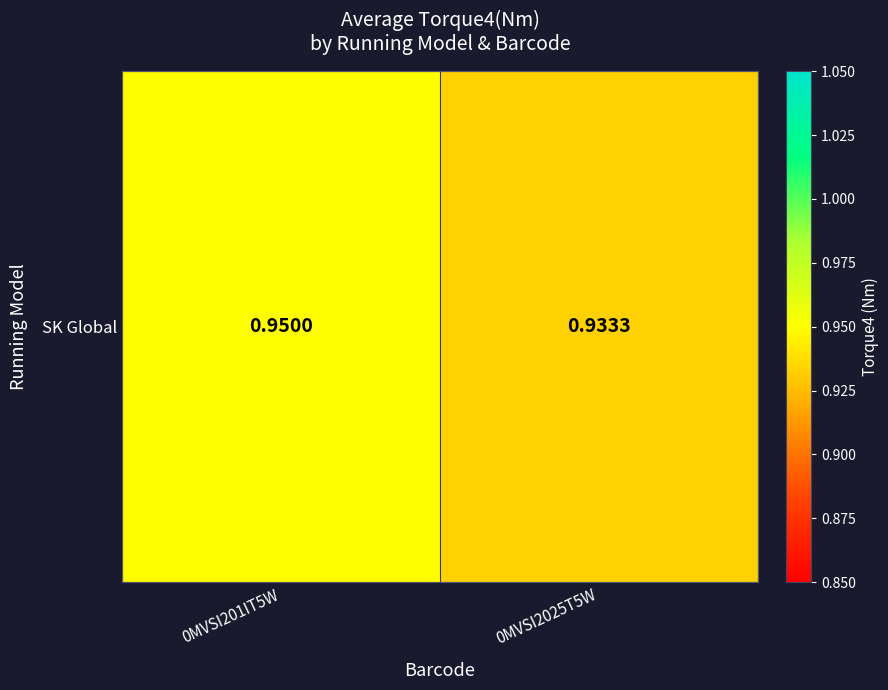

Reading left to right, transcribe all the data shown in this chart.

0.9	0.9